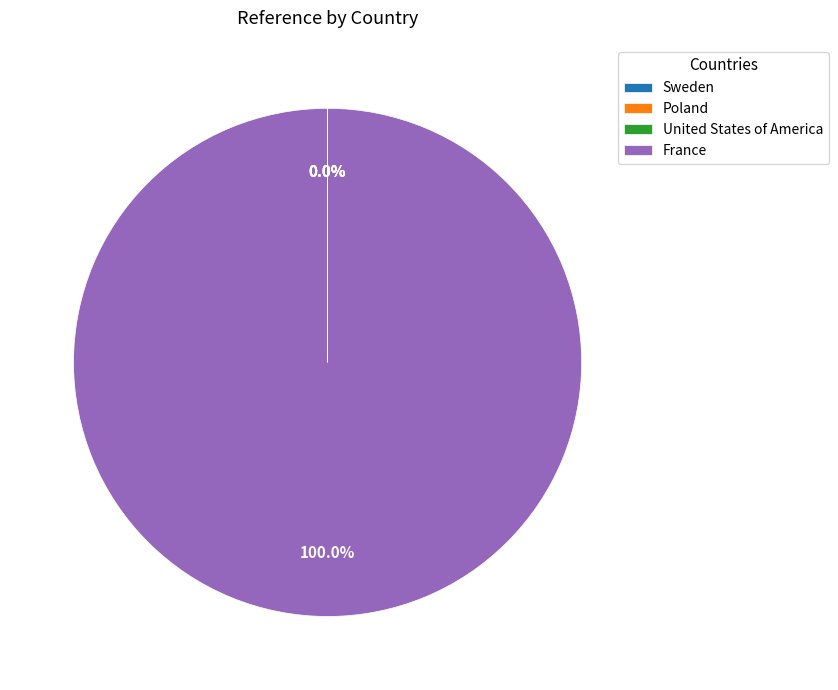

What is the largest slice in the pie chart?

France